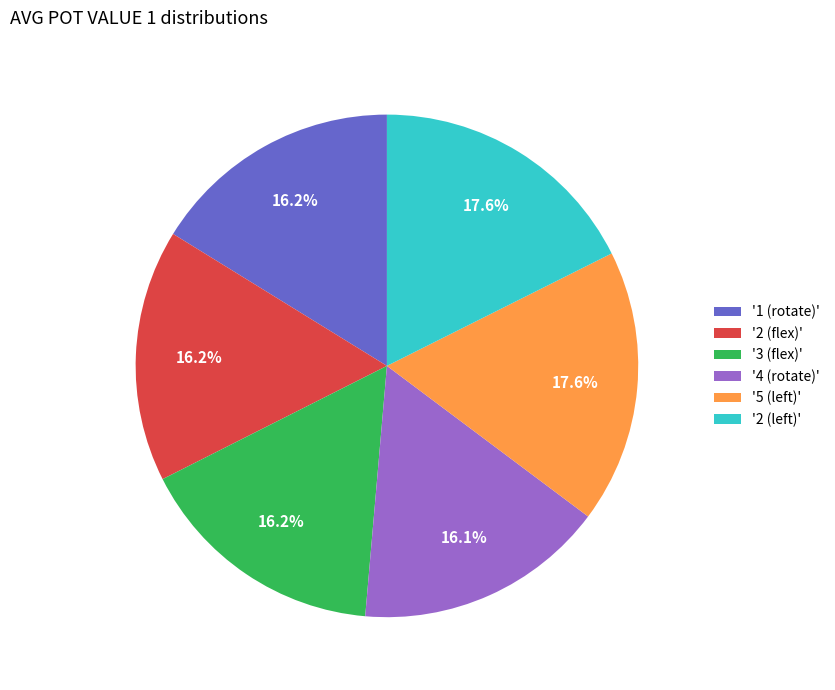

What percentage is NOT represented by '2 (flex)'?

83.8%